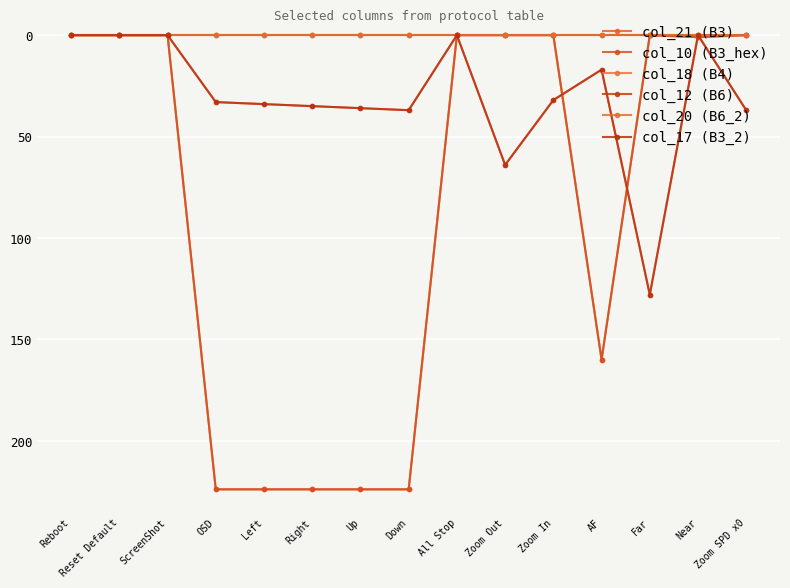

Which series has the widest spread of values?

col_21 (B3)